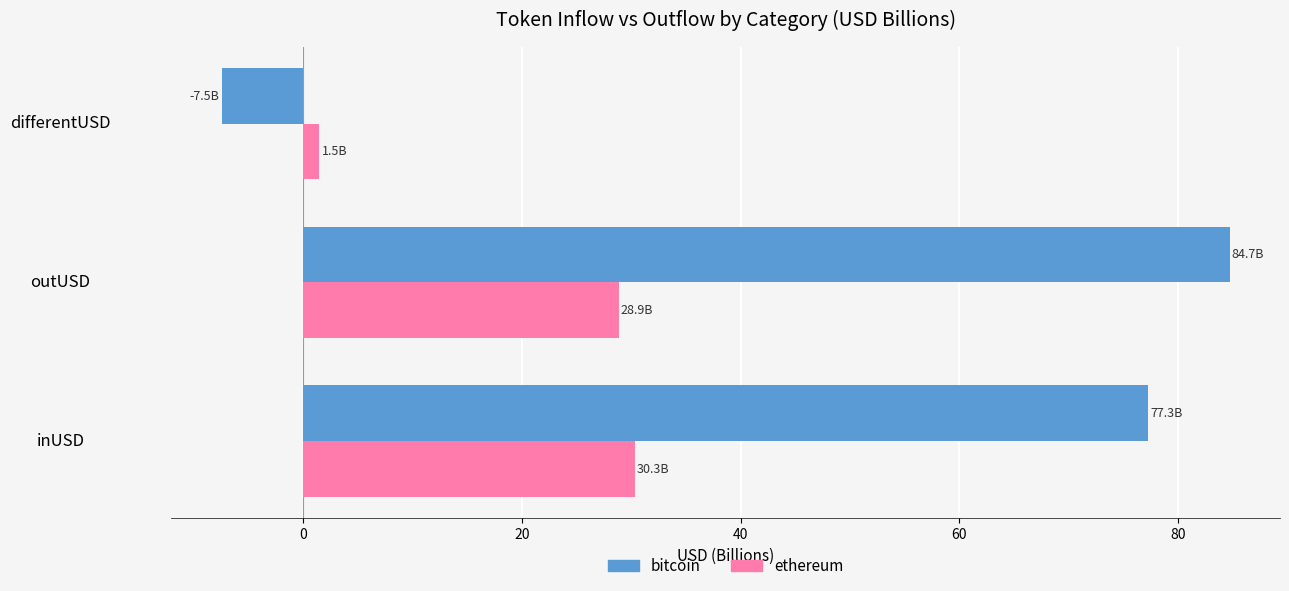

Count the number of data series in this chart.

2